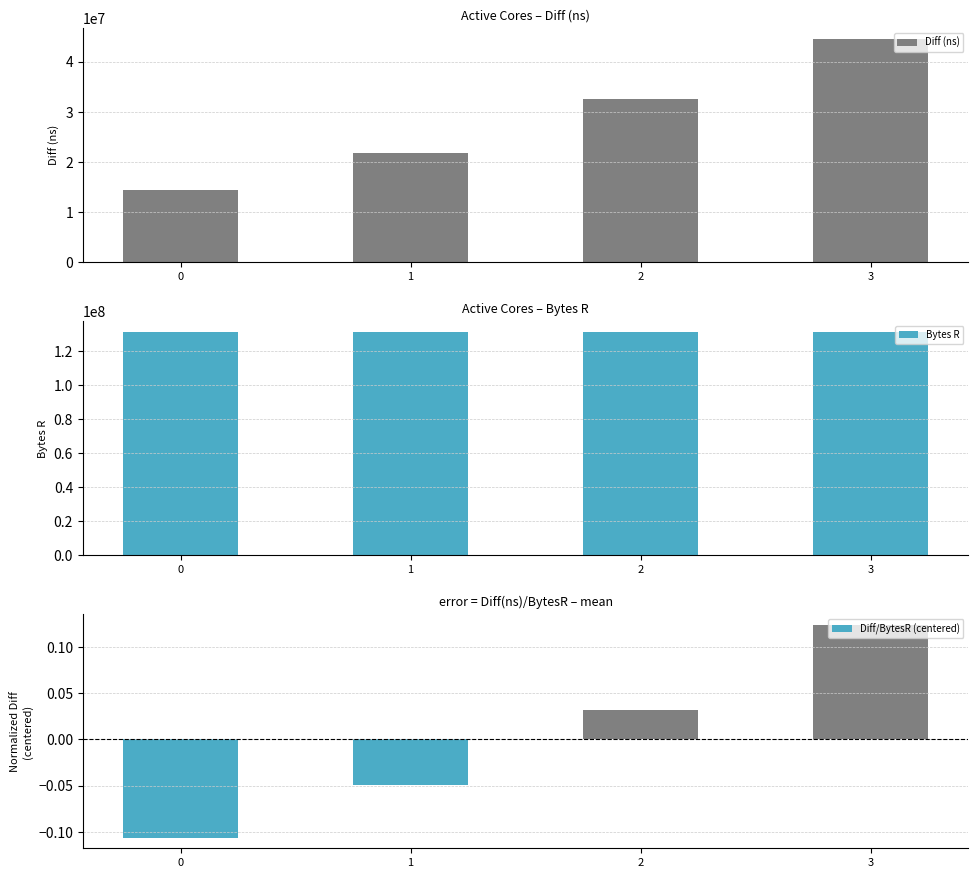

What is the lowest value of the Diff/BytesR (centered) series?

-0.1